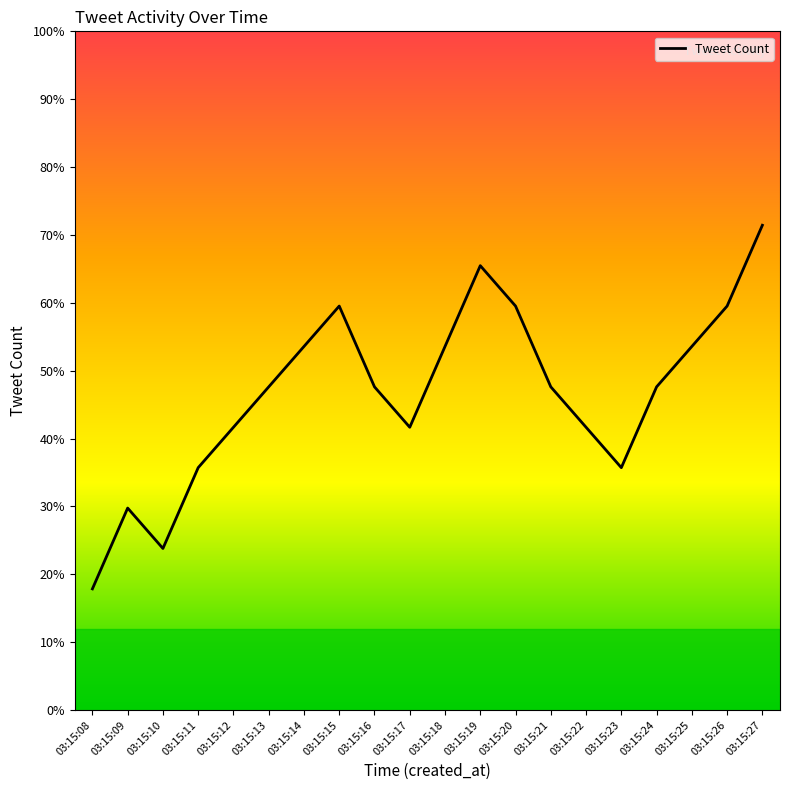

At which category does the data reach its first local peak?

03:15:09